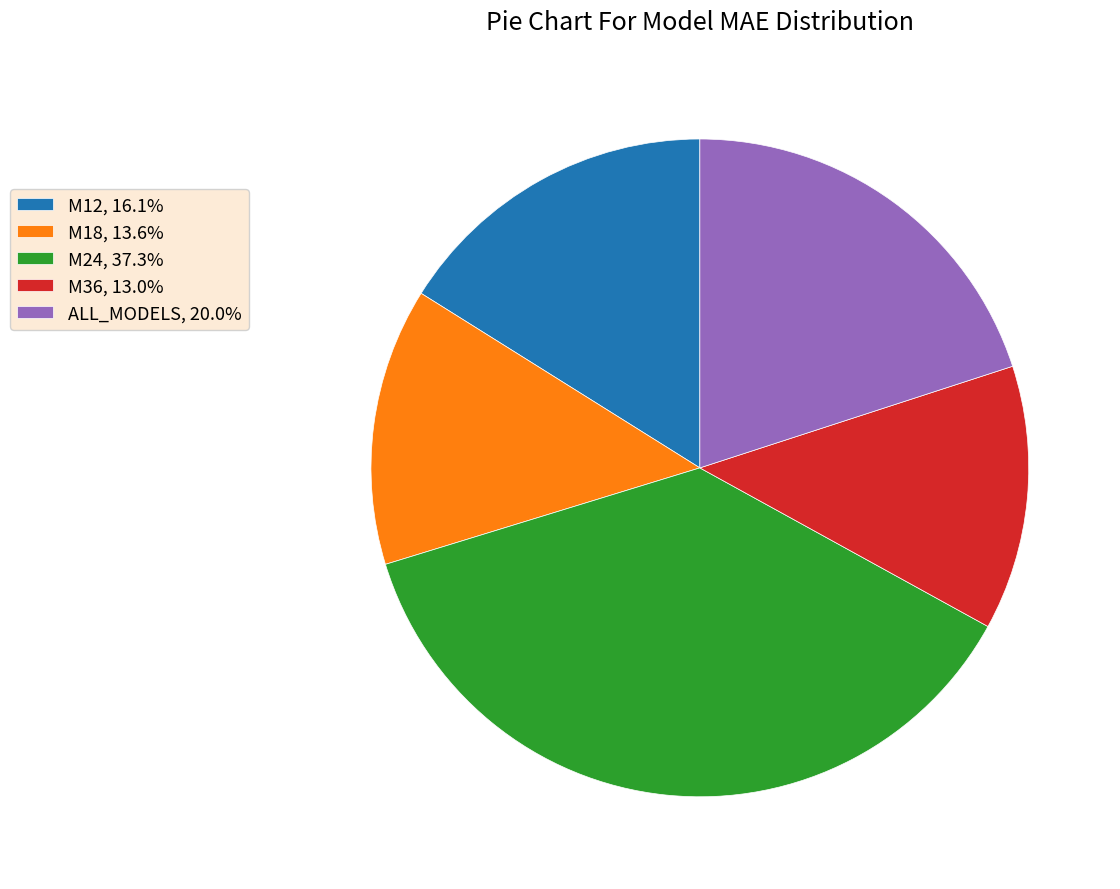

Which has a higher value, M18 or ALL_MODELS?

ALL_MODELS